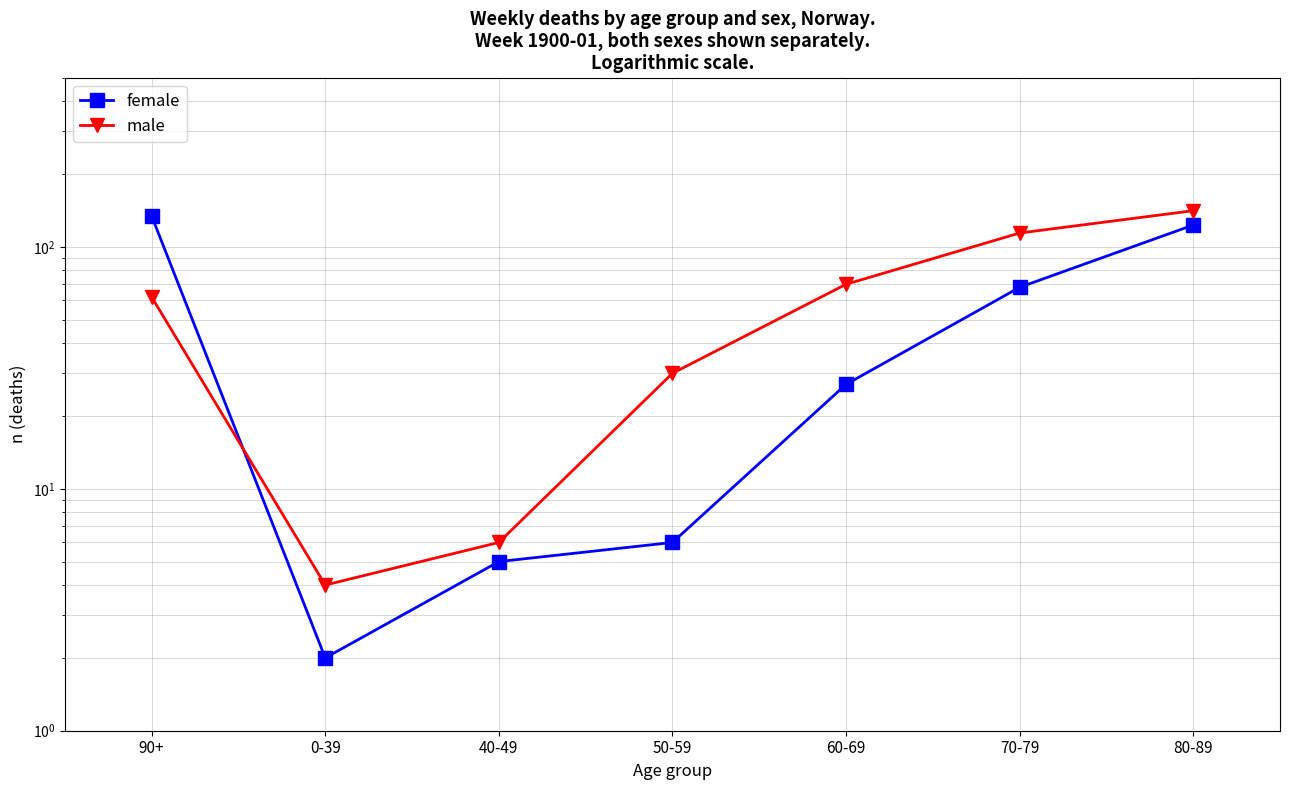

Which label corresponds to the smallest value in the chart?

0-39